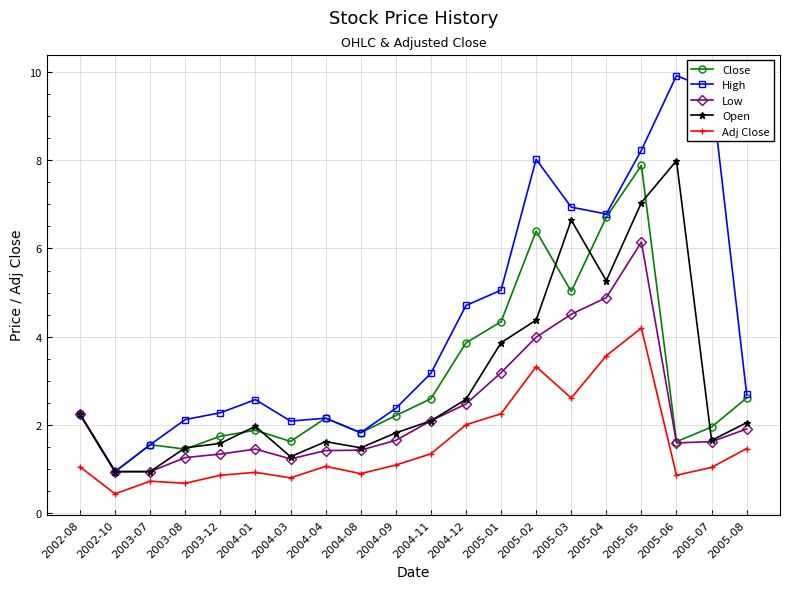

How many distinct data groups are displayed?

5